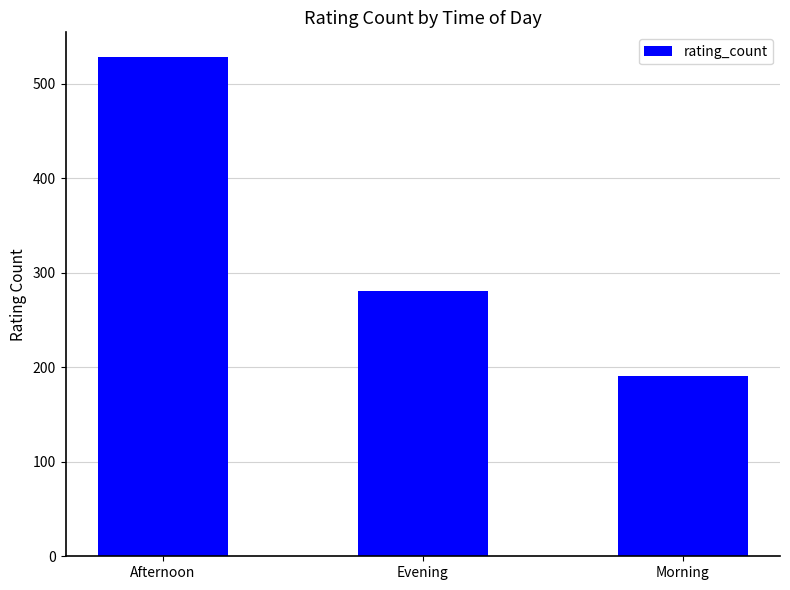

What is the change in value from Afternoon to Evening?

-247